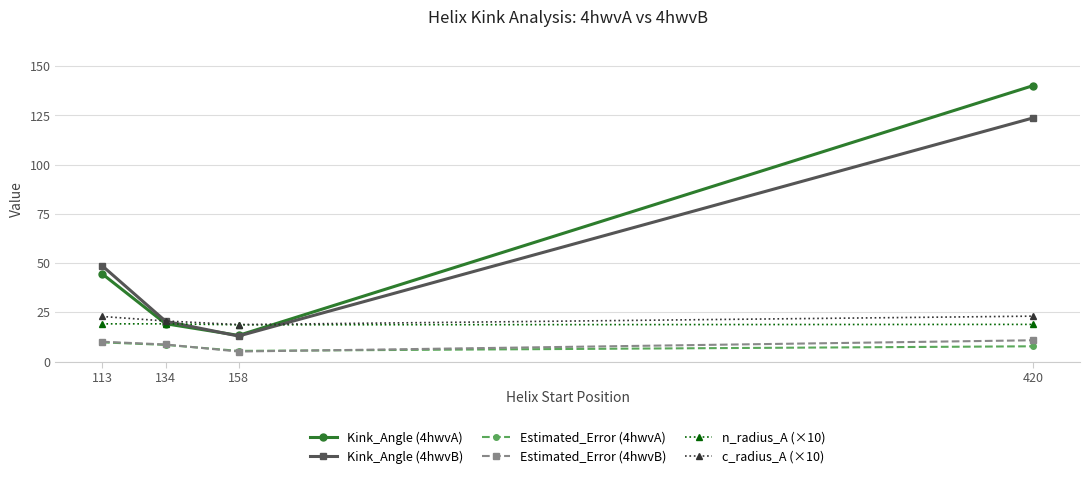

At which category is the sum across all series the highest?

420